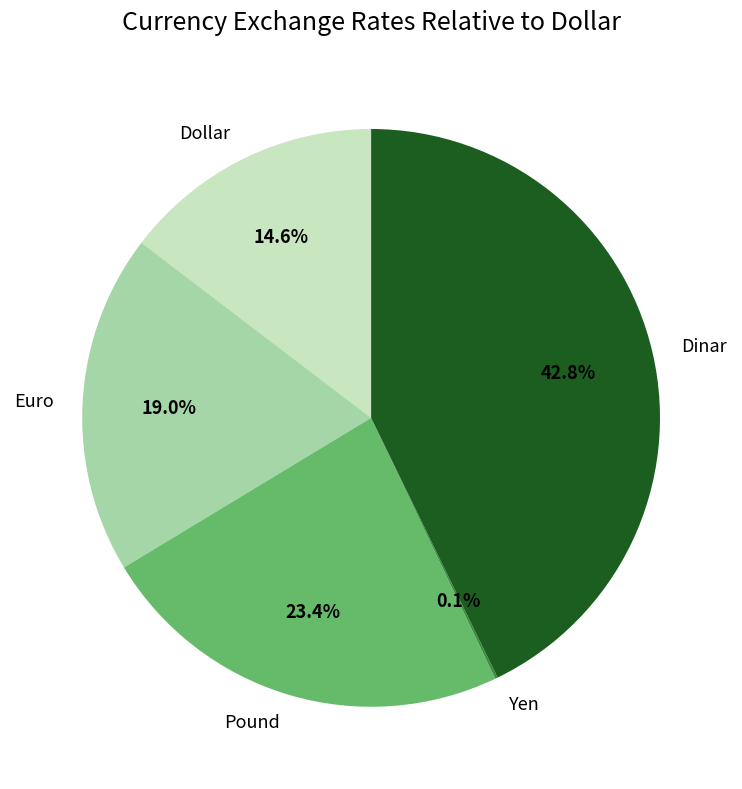

To the nearest percent, what is the average slice percentage?

20%